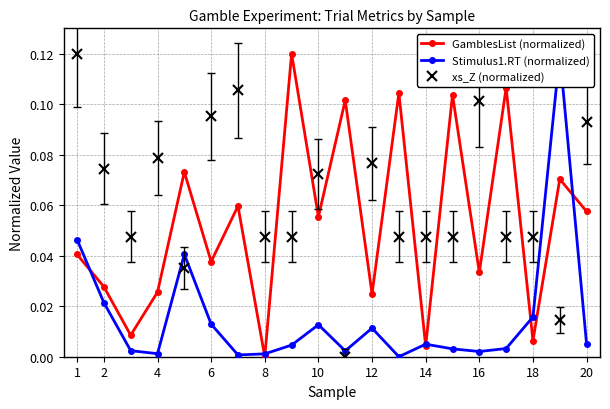

Which series has the largest total across all categories?

xs_Z (normalized)